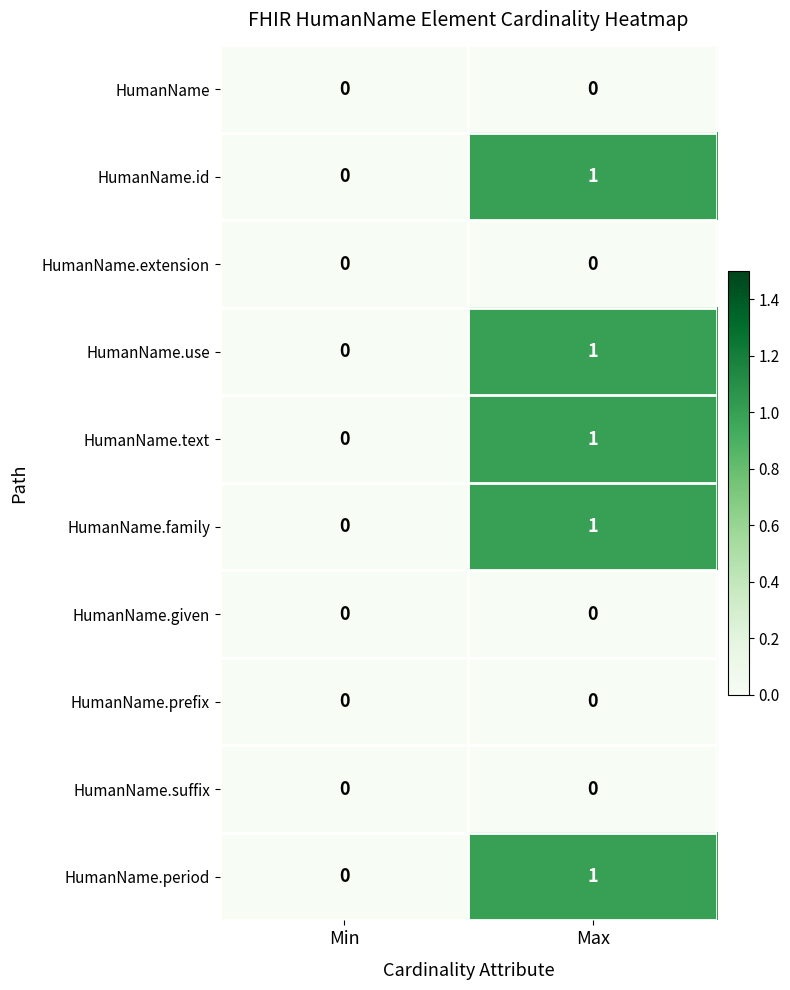

How many distinct data groups are displayed?

10